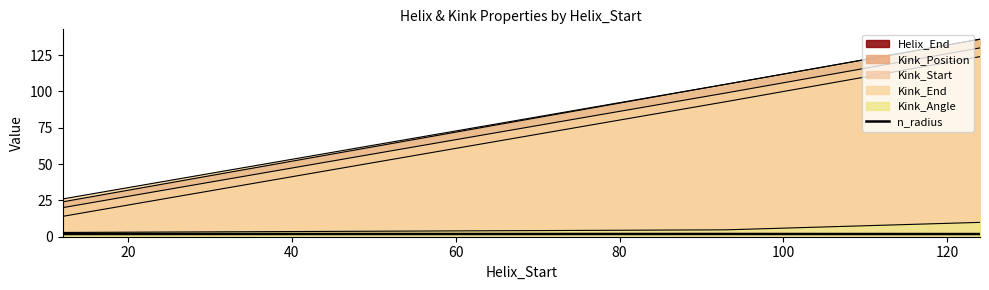

The chart shows a value of 1.9 at 20. True or false?

True